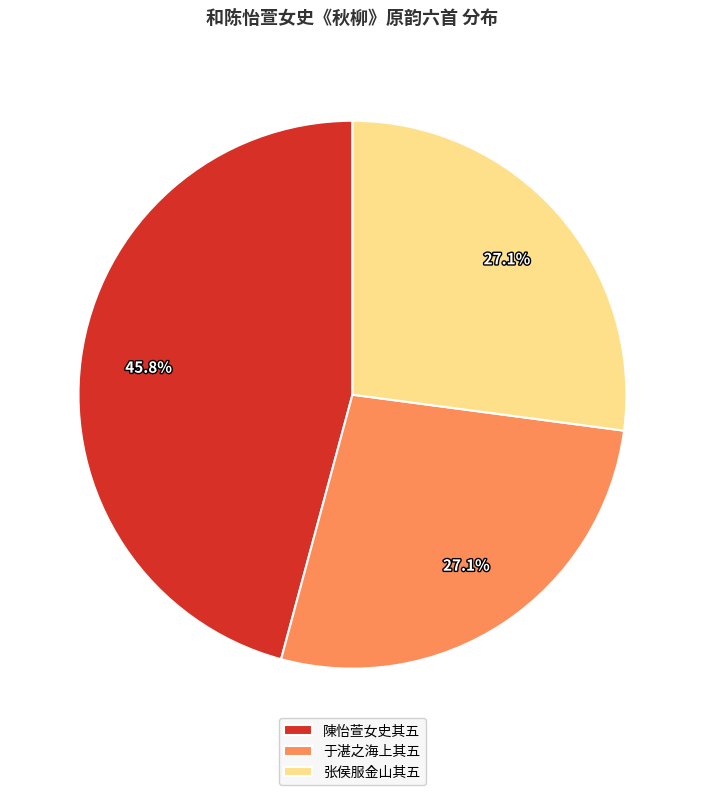

Is there any slice that represents more than half of the pie?

No